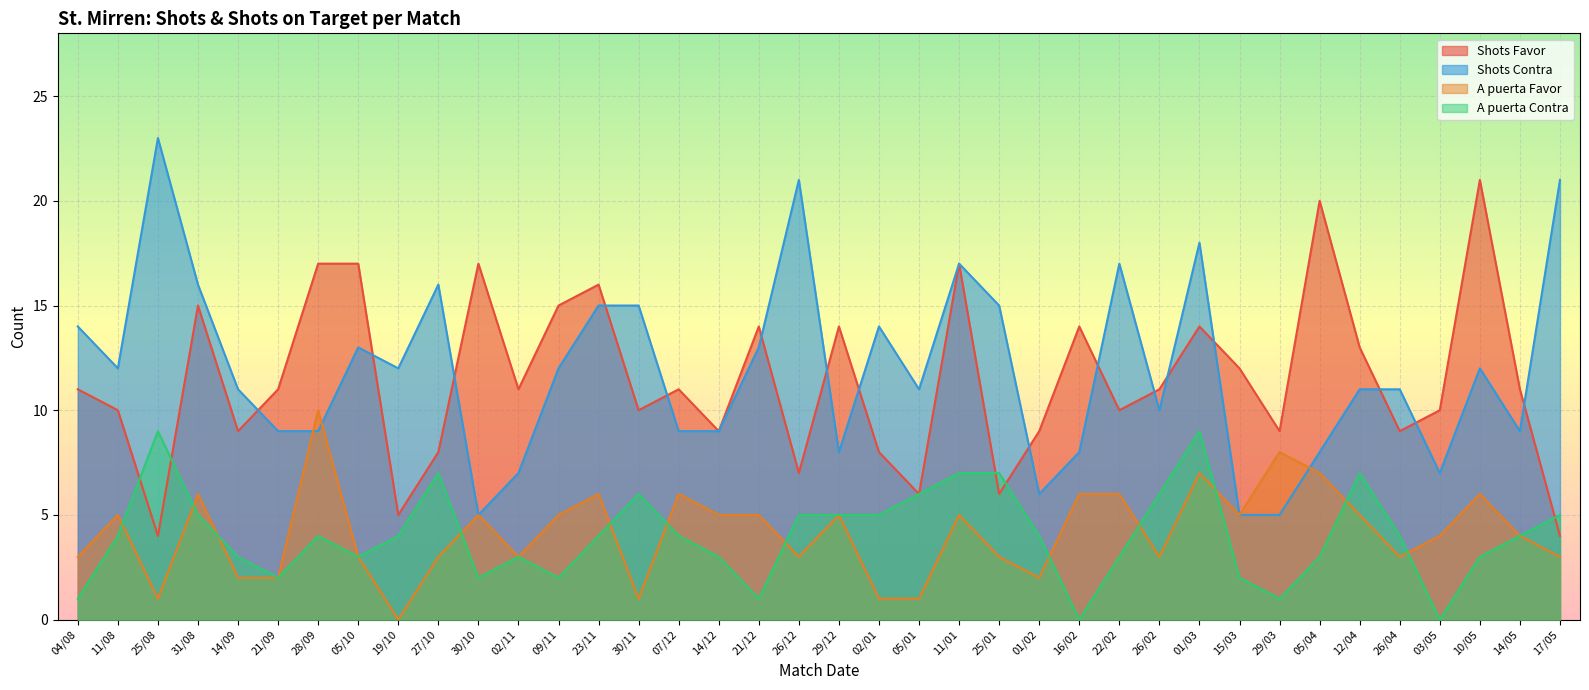

Which category has the lowest value in the Shots Favor series?

25/08